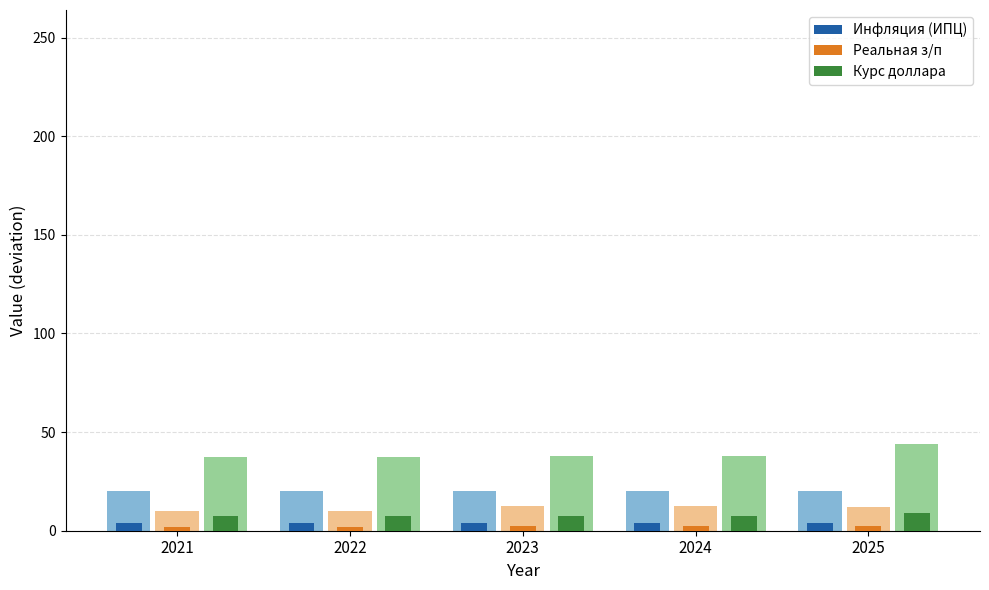

Rank the categories by Инфляция (ИПЦ) value from highest to lowest.

2021, 2022, 2023, 2024, 2025